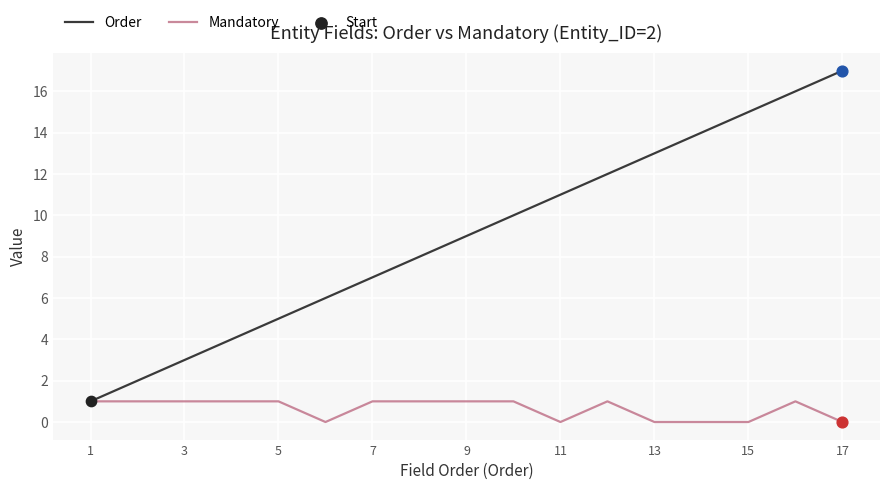

Rank the series by their maximum value, from highest to lowest.

Order, Mandatory